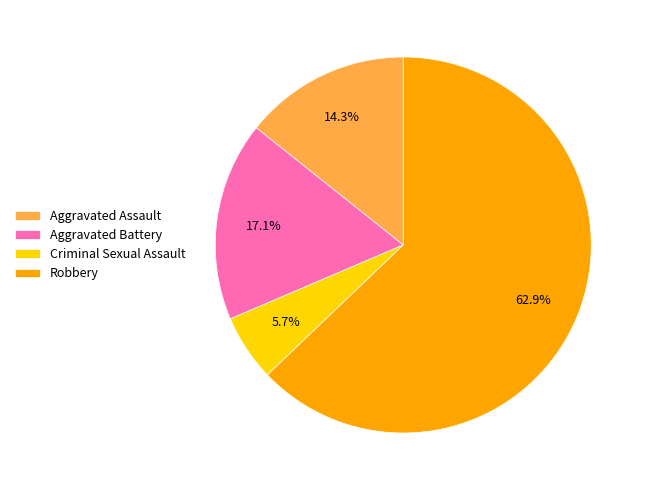

Which category accounts for the majority?

Robbery